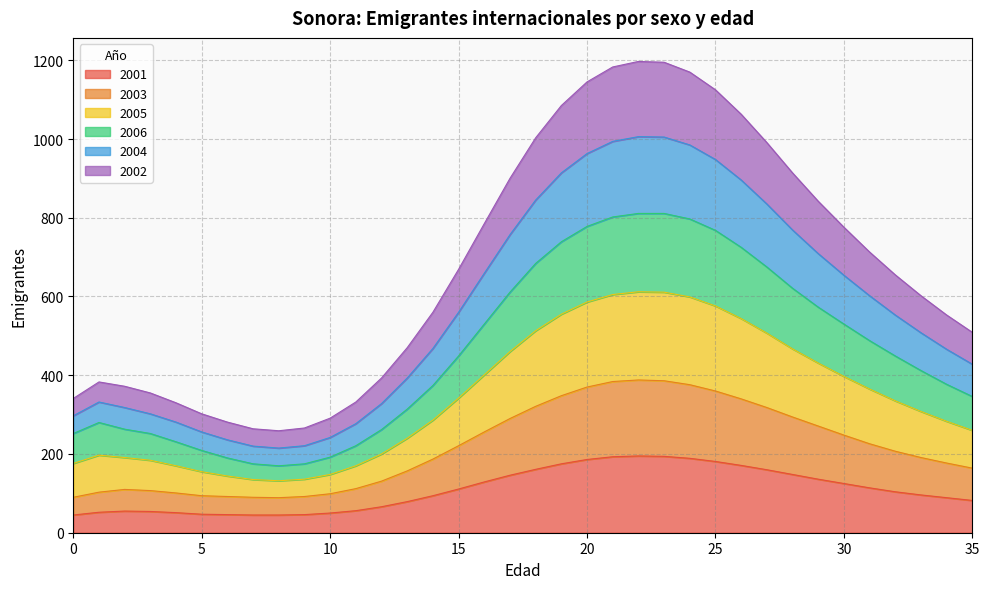

What is the smallest value displayed?

45